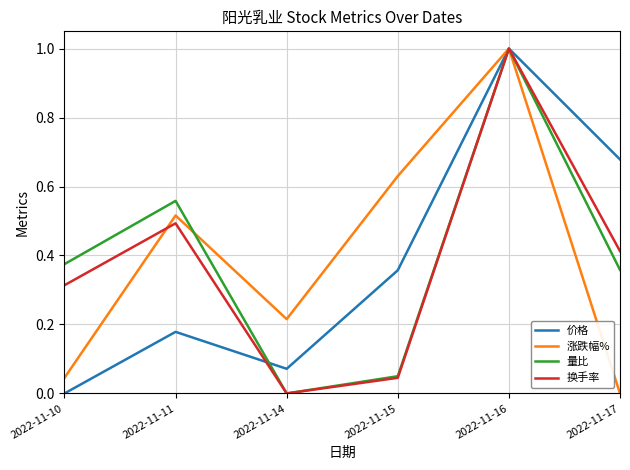

Where is the first local maximum for 量比?

2022-11-11